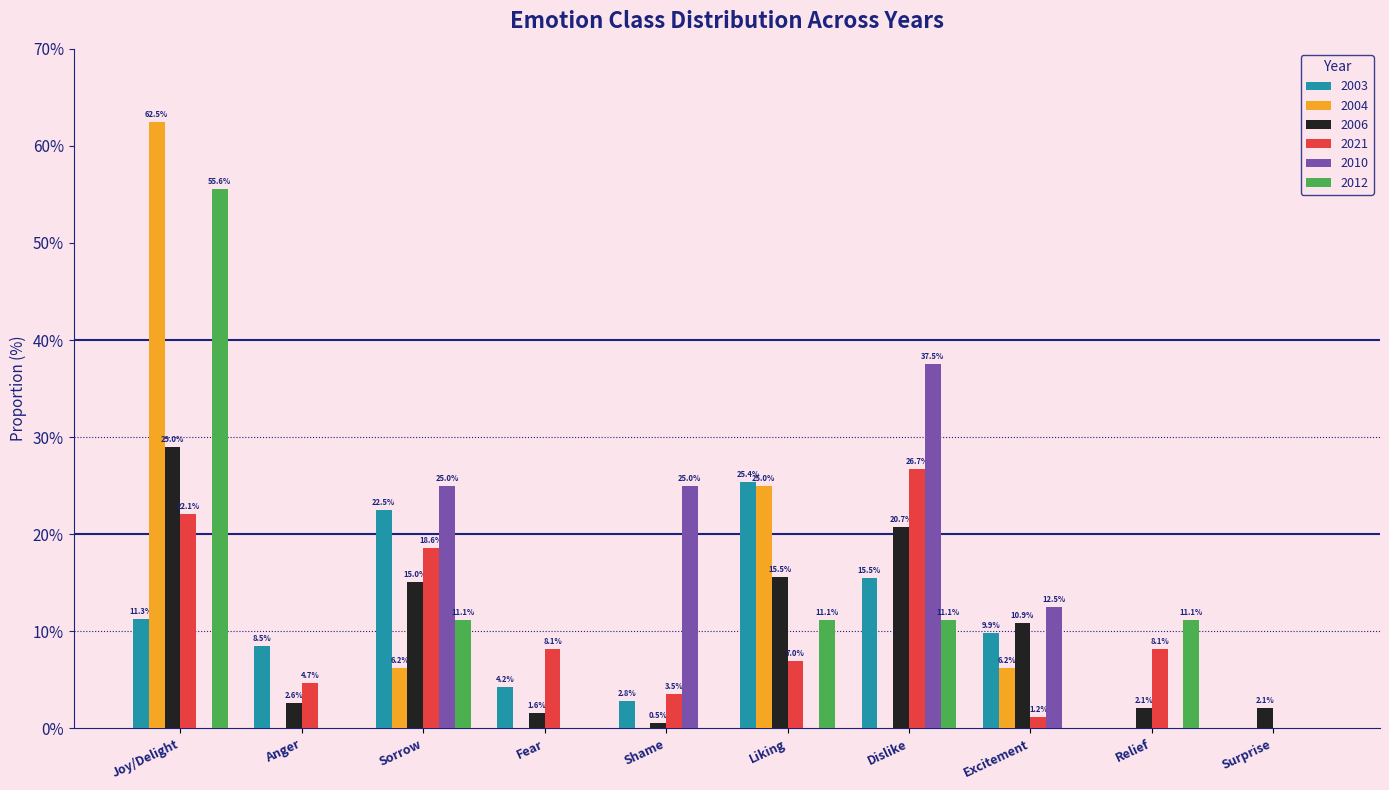

How many groups of bars are there?

10